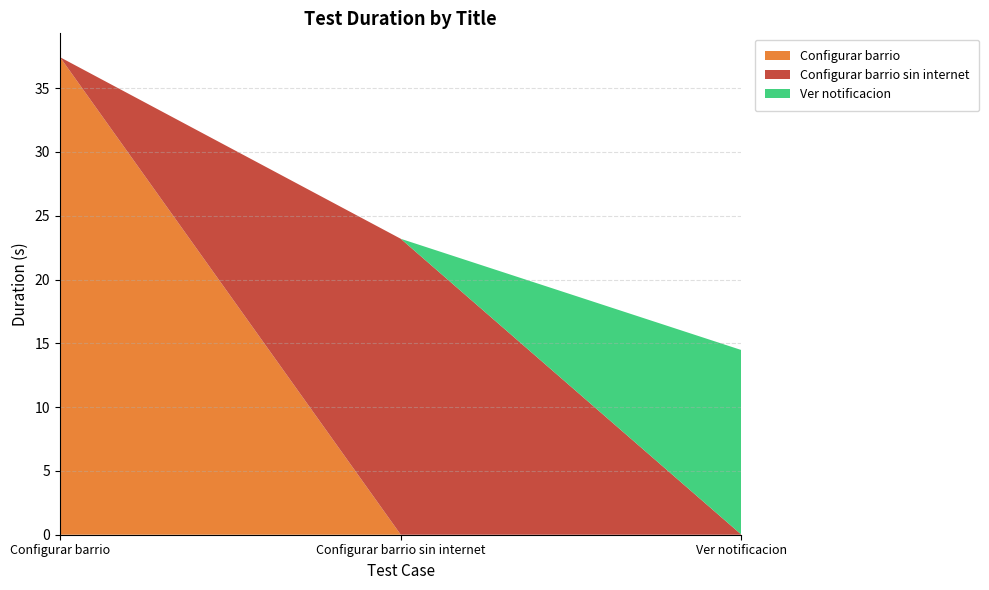

Reading left to right, list all the values displayed in this chart.

Configurar barrio: 37.4	0.0	0.0
Configurar barrio sin internet: 0.0	23.2	0.0
Ver notificacion: 0.0	0.0	14.5